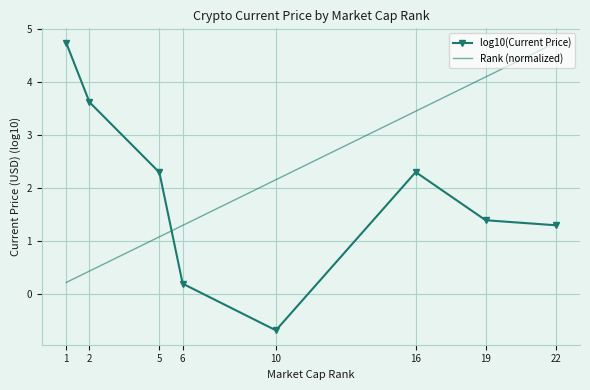

What is the spread (max minus min) of values at 19?

2.7